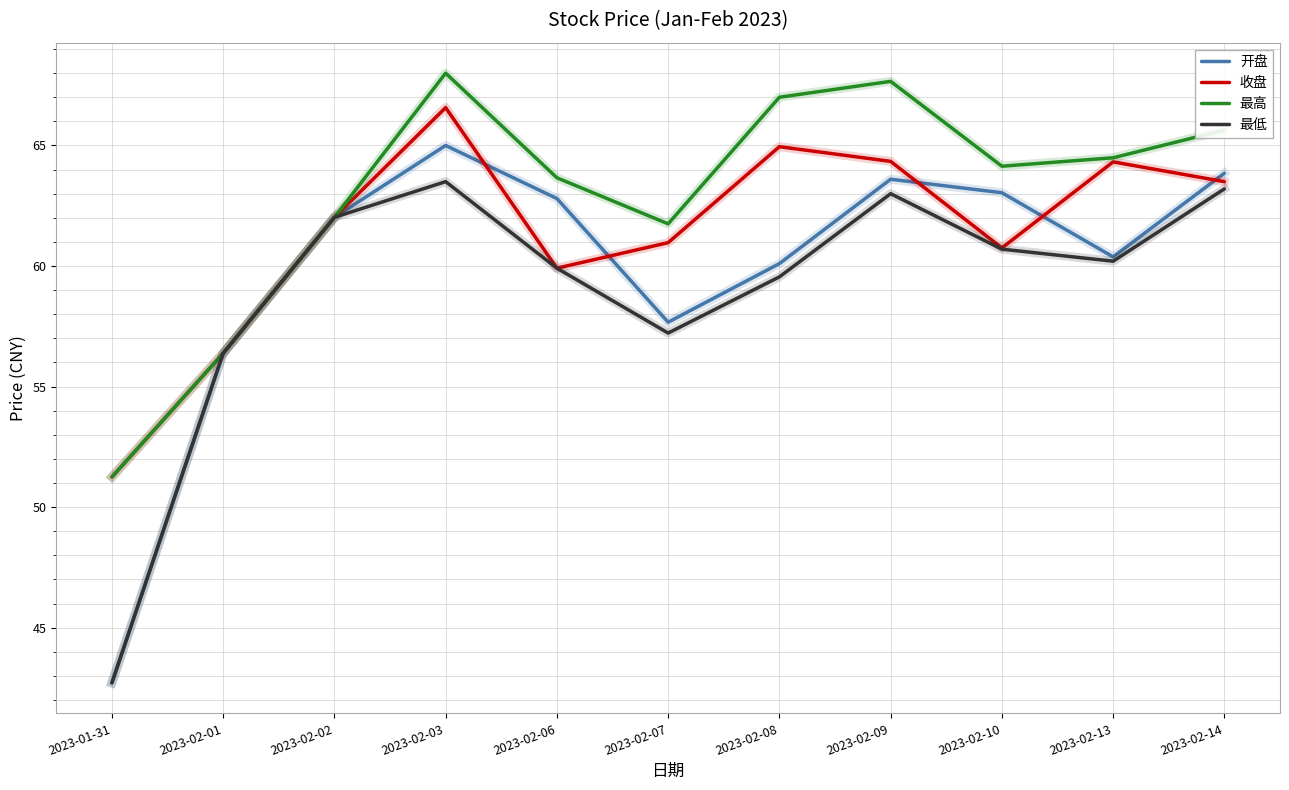

Which series has the largest total across all categories?

最高